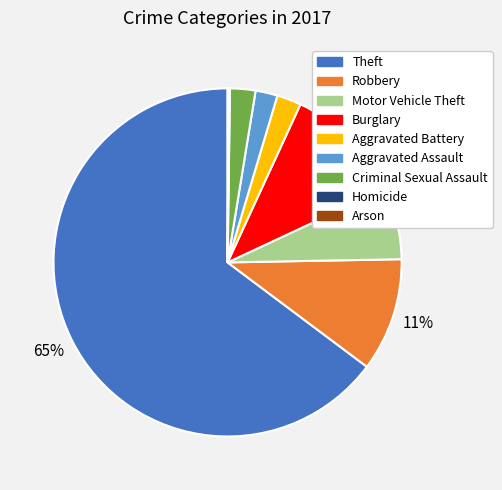

To the nearest percent, what portion does Theft represent?

65%